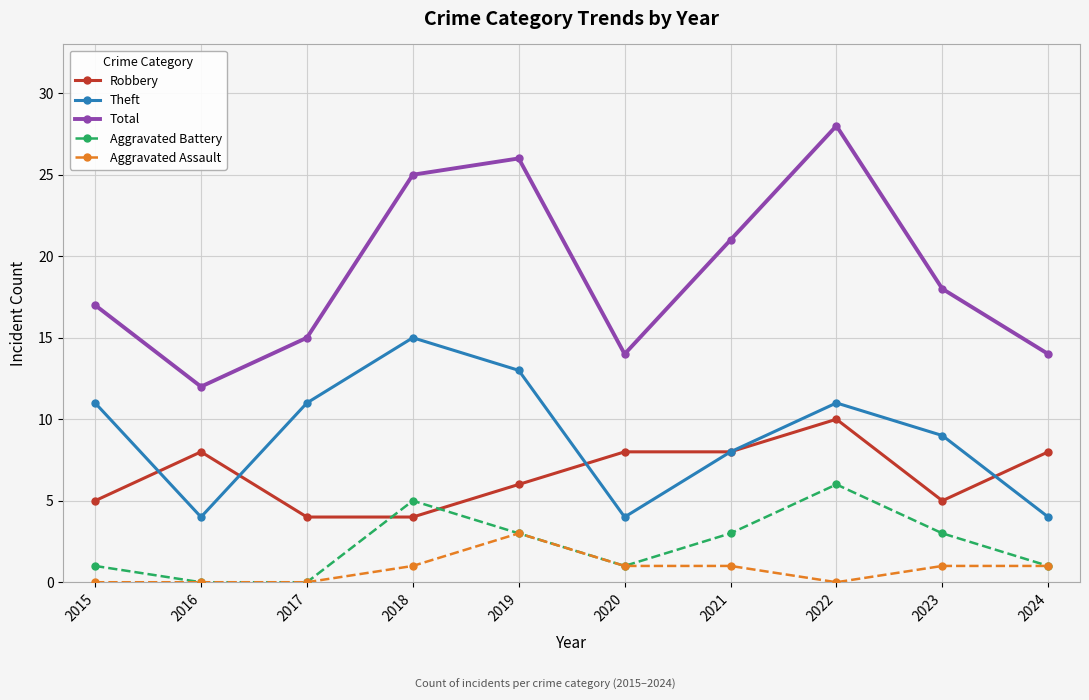

Reading left to right, what are all the values shown in this chart?

Robbery: 2015=5	2016=8	2017=4	2018=4	2019=6	2020=8	2021=8	2022=10	2023=5	2024=8
Theft: 2015=11	2016=4	2017=11	2018=15	2019=13	2020=4	2021=8	2022=11	2023=9	2024=4
Total: 2015=17	2016=12	2017=15	2018=25	2019=26	2020=14	2021=21	2022=28	2023=18	2024=14
Aggravated Battery: 2015=1	2016=0	2017=0	2018=5	2019=3	2020=1	2021=3	2022=6	2023=3	2024=1
Aggravated Assault: 2015=0	2016=0	2017=0	2018=1	2019=3	2020=1	2021=1	2022=0	2023=1	2024=1